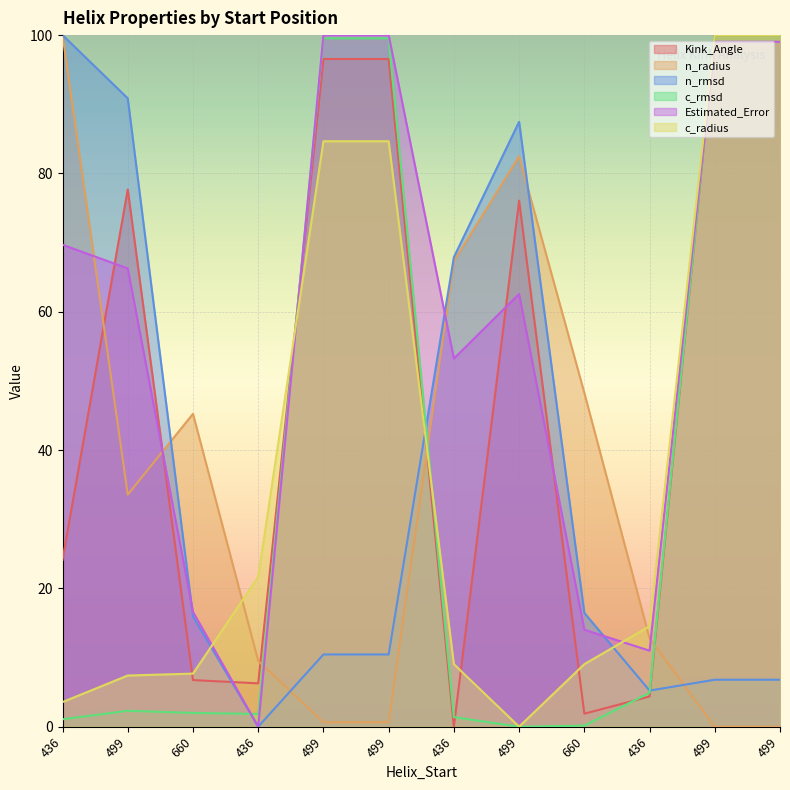

At how many categories does at least one series exceed 71?

7